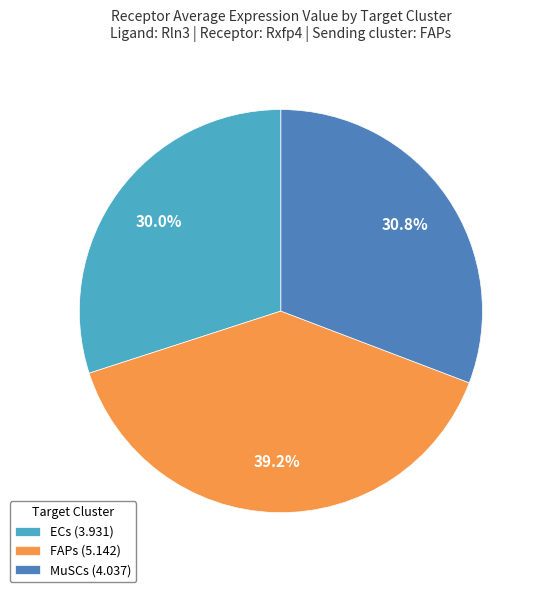

To the nearest percent, what is the difference between the ECs and MuSCs slice percentages?

1%